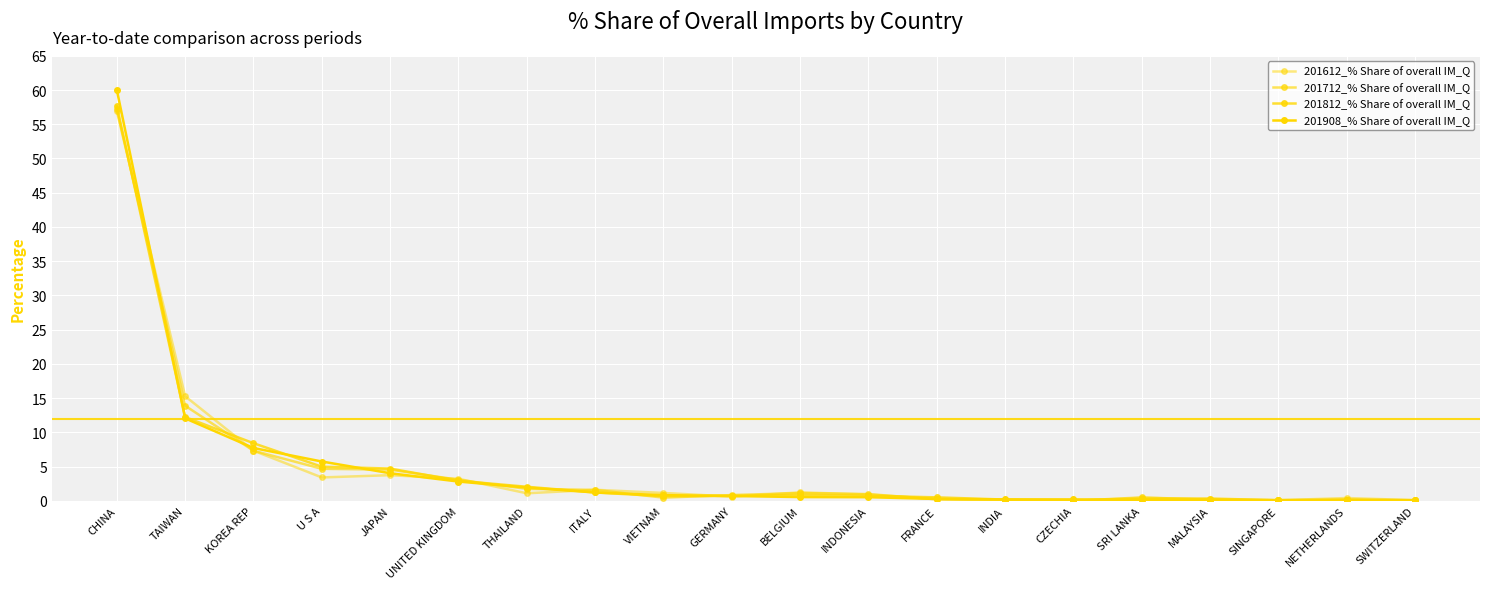

The value of 201812_% Share of overall IM_Q at MALAYSIA is 0.6. True or false?

False